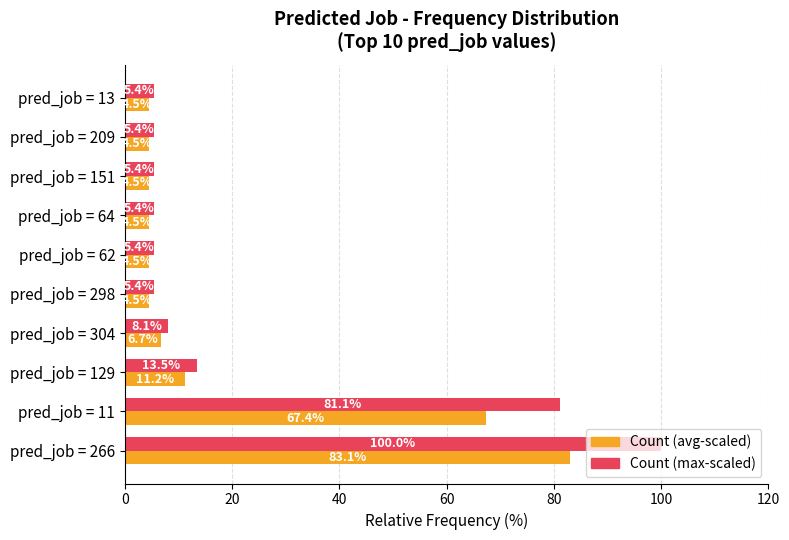

What is the difference between the highest and lowest values at pred_job = 13?

0.9